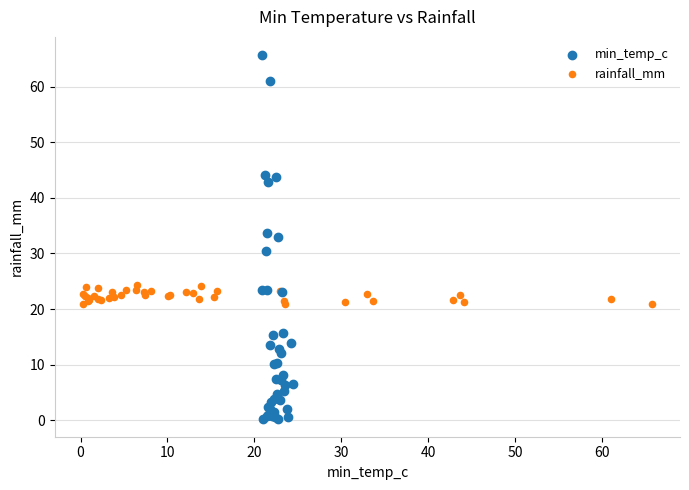

Which series reaches the minimum Y coordinate?

min_temp_c